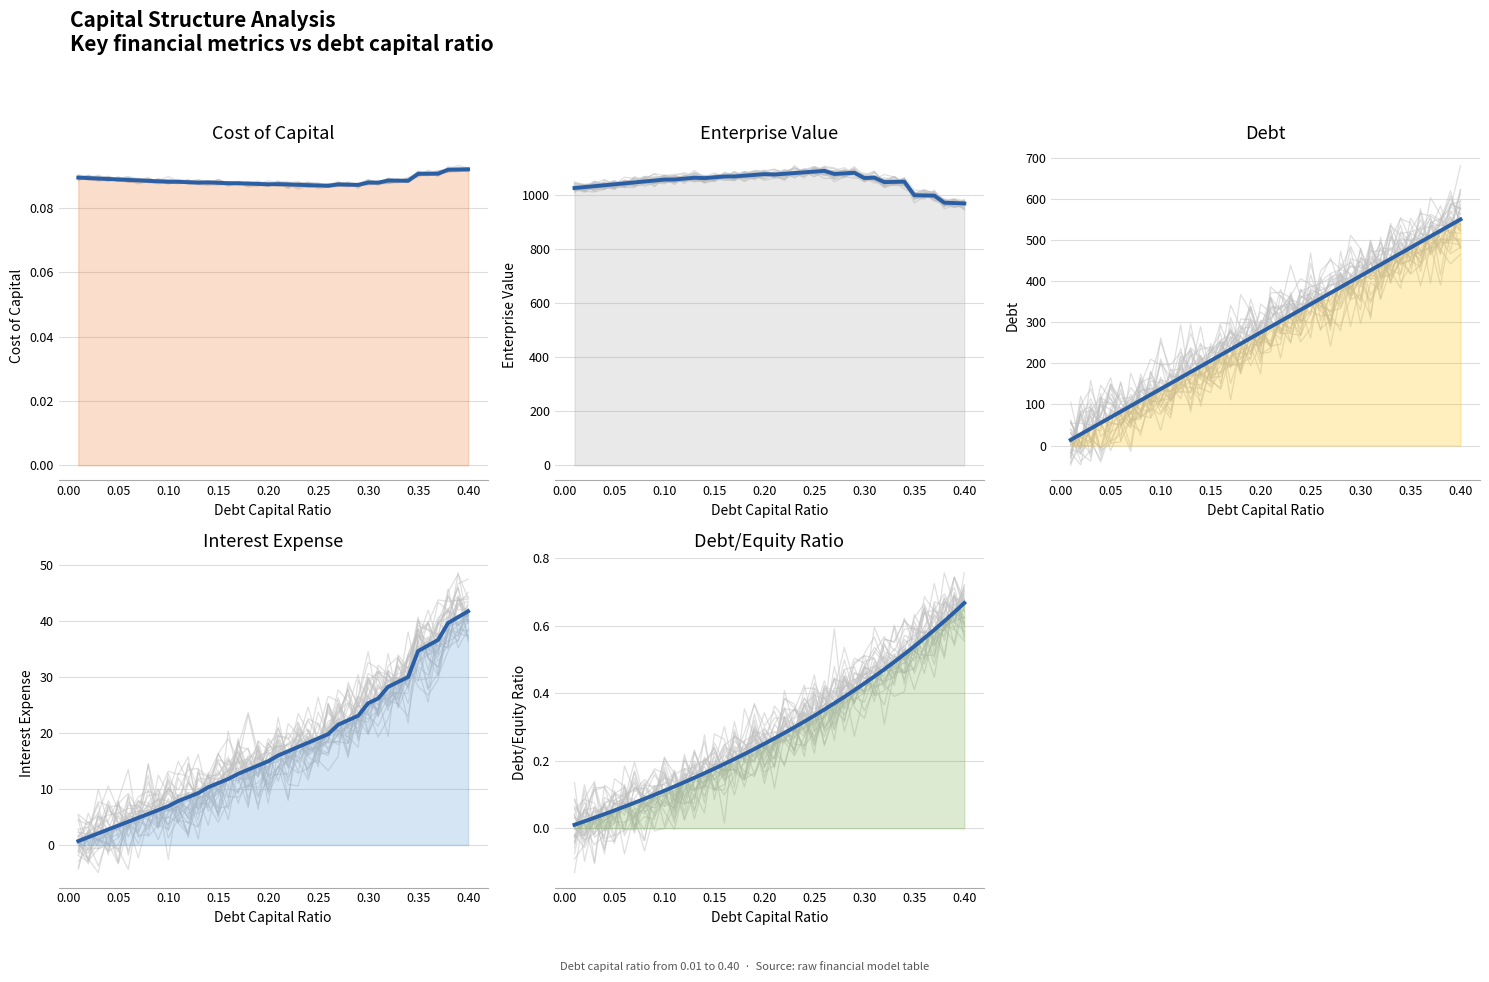

Rank the series by their maximum value, from lowest to highest.

Cost of Capital (mean), Debt/Equity Ratio (mean), Interest Expense (mean), Debt (mean), Enterprise Value (mean)